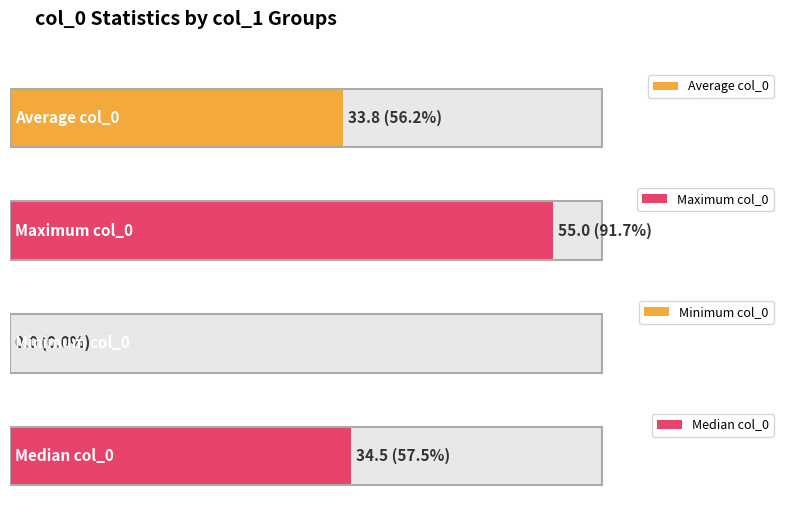

Between 20 and 30, which is larger?

30